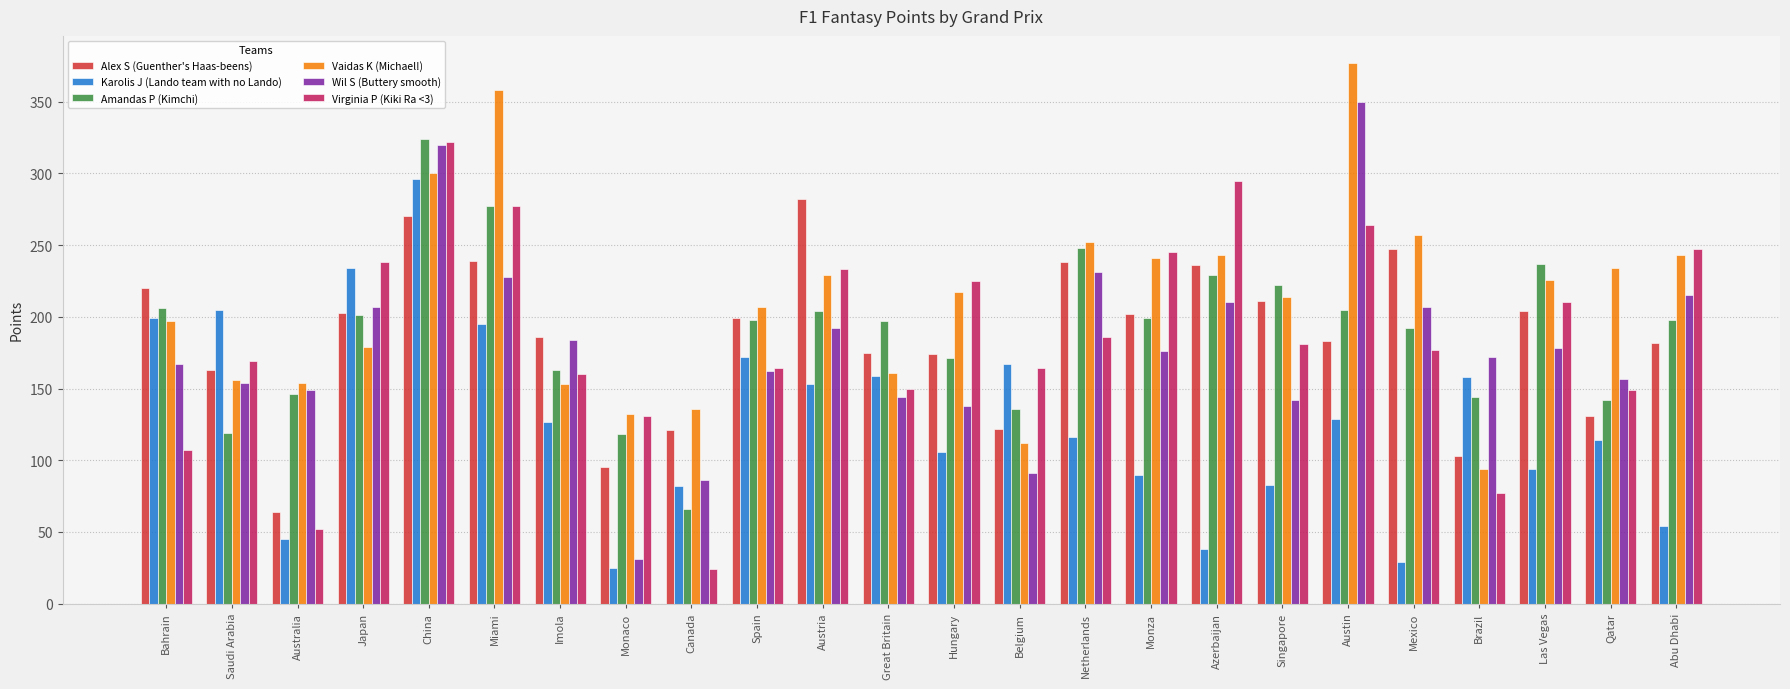

What are all the series names shown in the legend?

Alex S (Guenther's Haas-beens), Karolis J (Lando team with no Lando), Amandas P (Kimchi), Vaidas K (Michael!), Wil S (Buttery smooth), Virginia P (Kiki Ra <3)